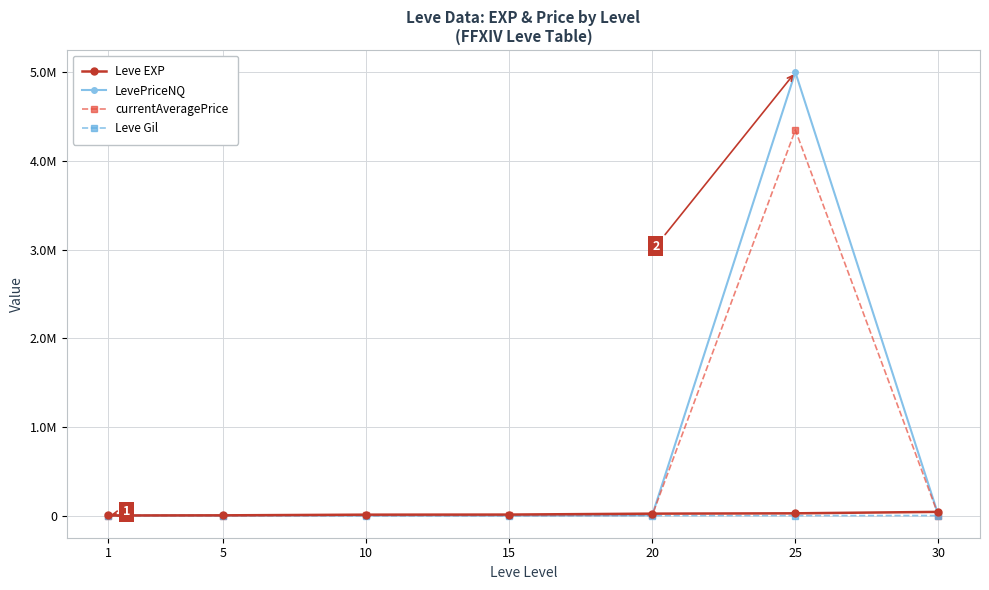

What is the difference between the maximum and minimum values in the LevePriceNQ series?

5000442.6